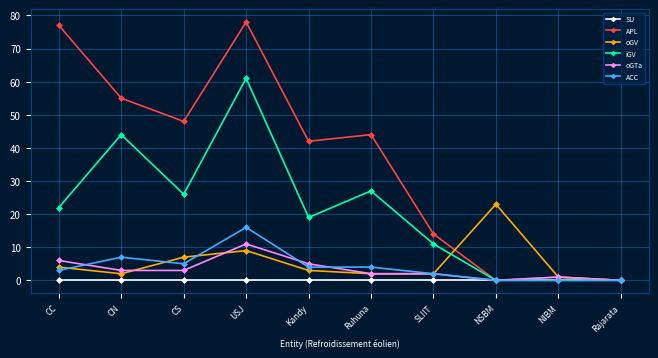

Where is the first local maximum for APL?

USJ